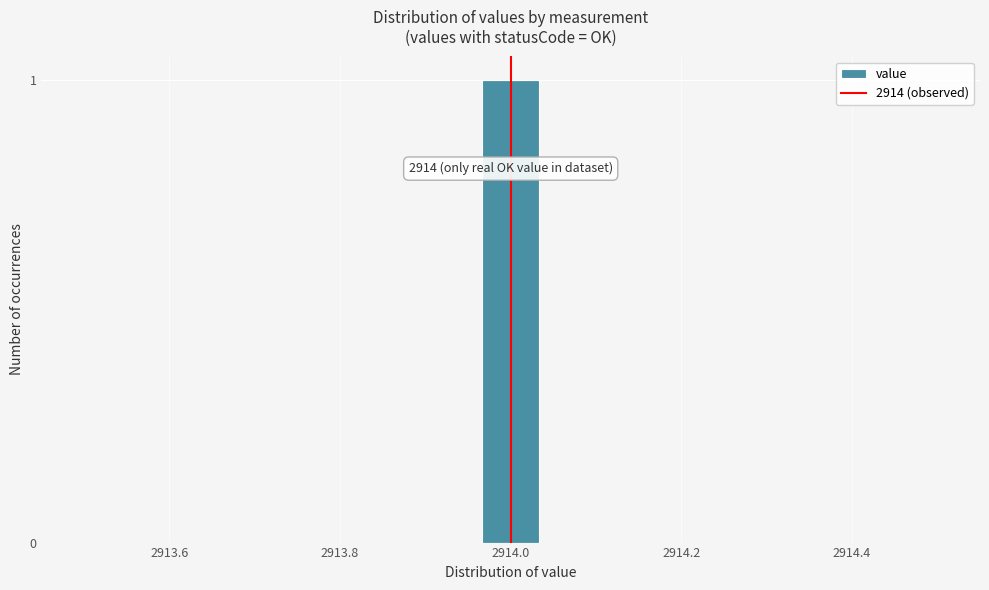

Around what value on the x-axis is the tallest bar? Give the approximate position of its centre, as read against the axis.

2914.00